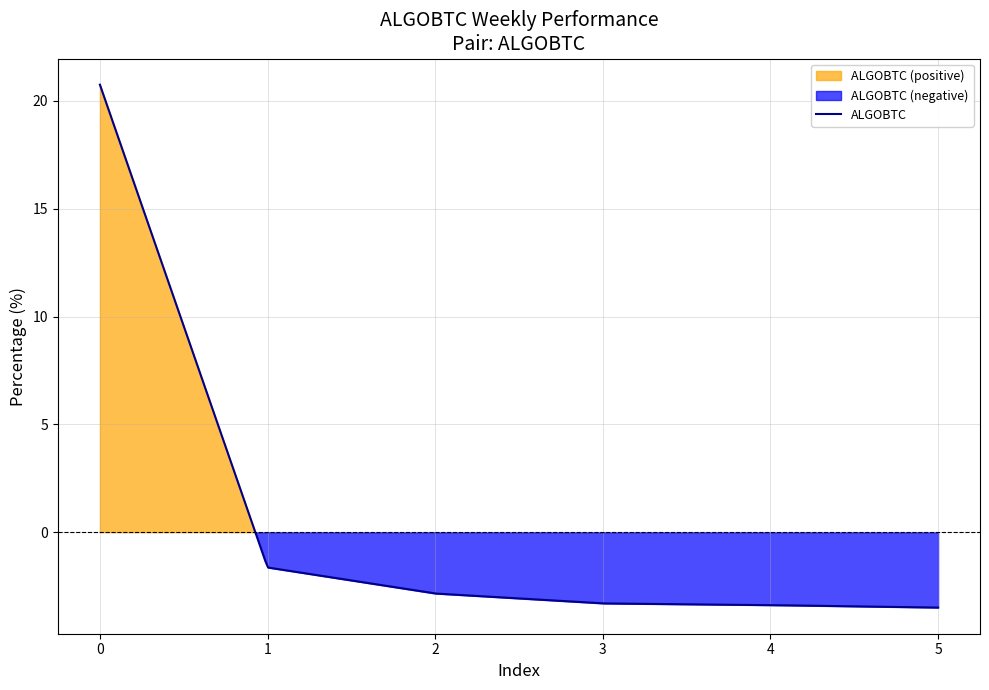

What is the difference between the maximum and minimum values?

24.2